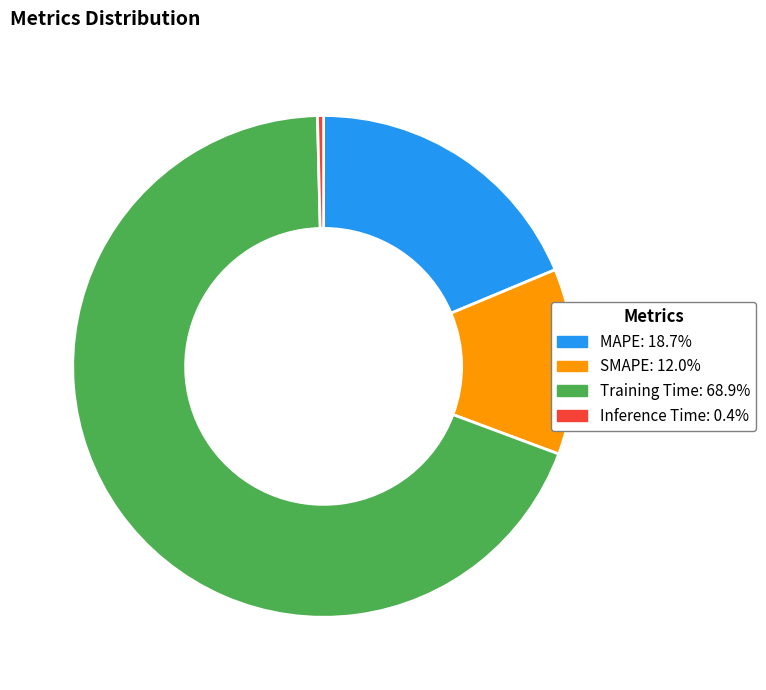

How many slices are in this pie chart?

4